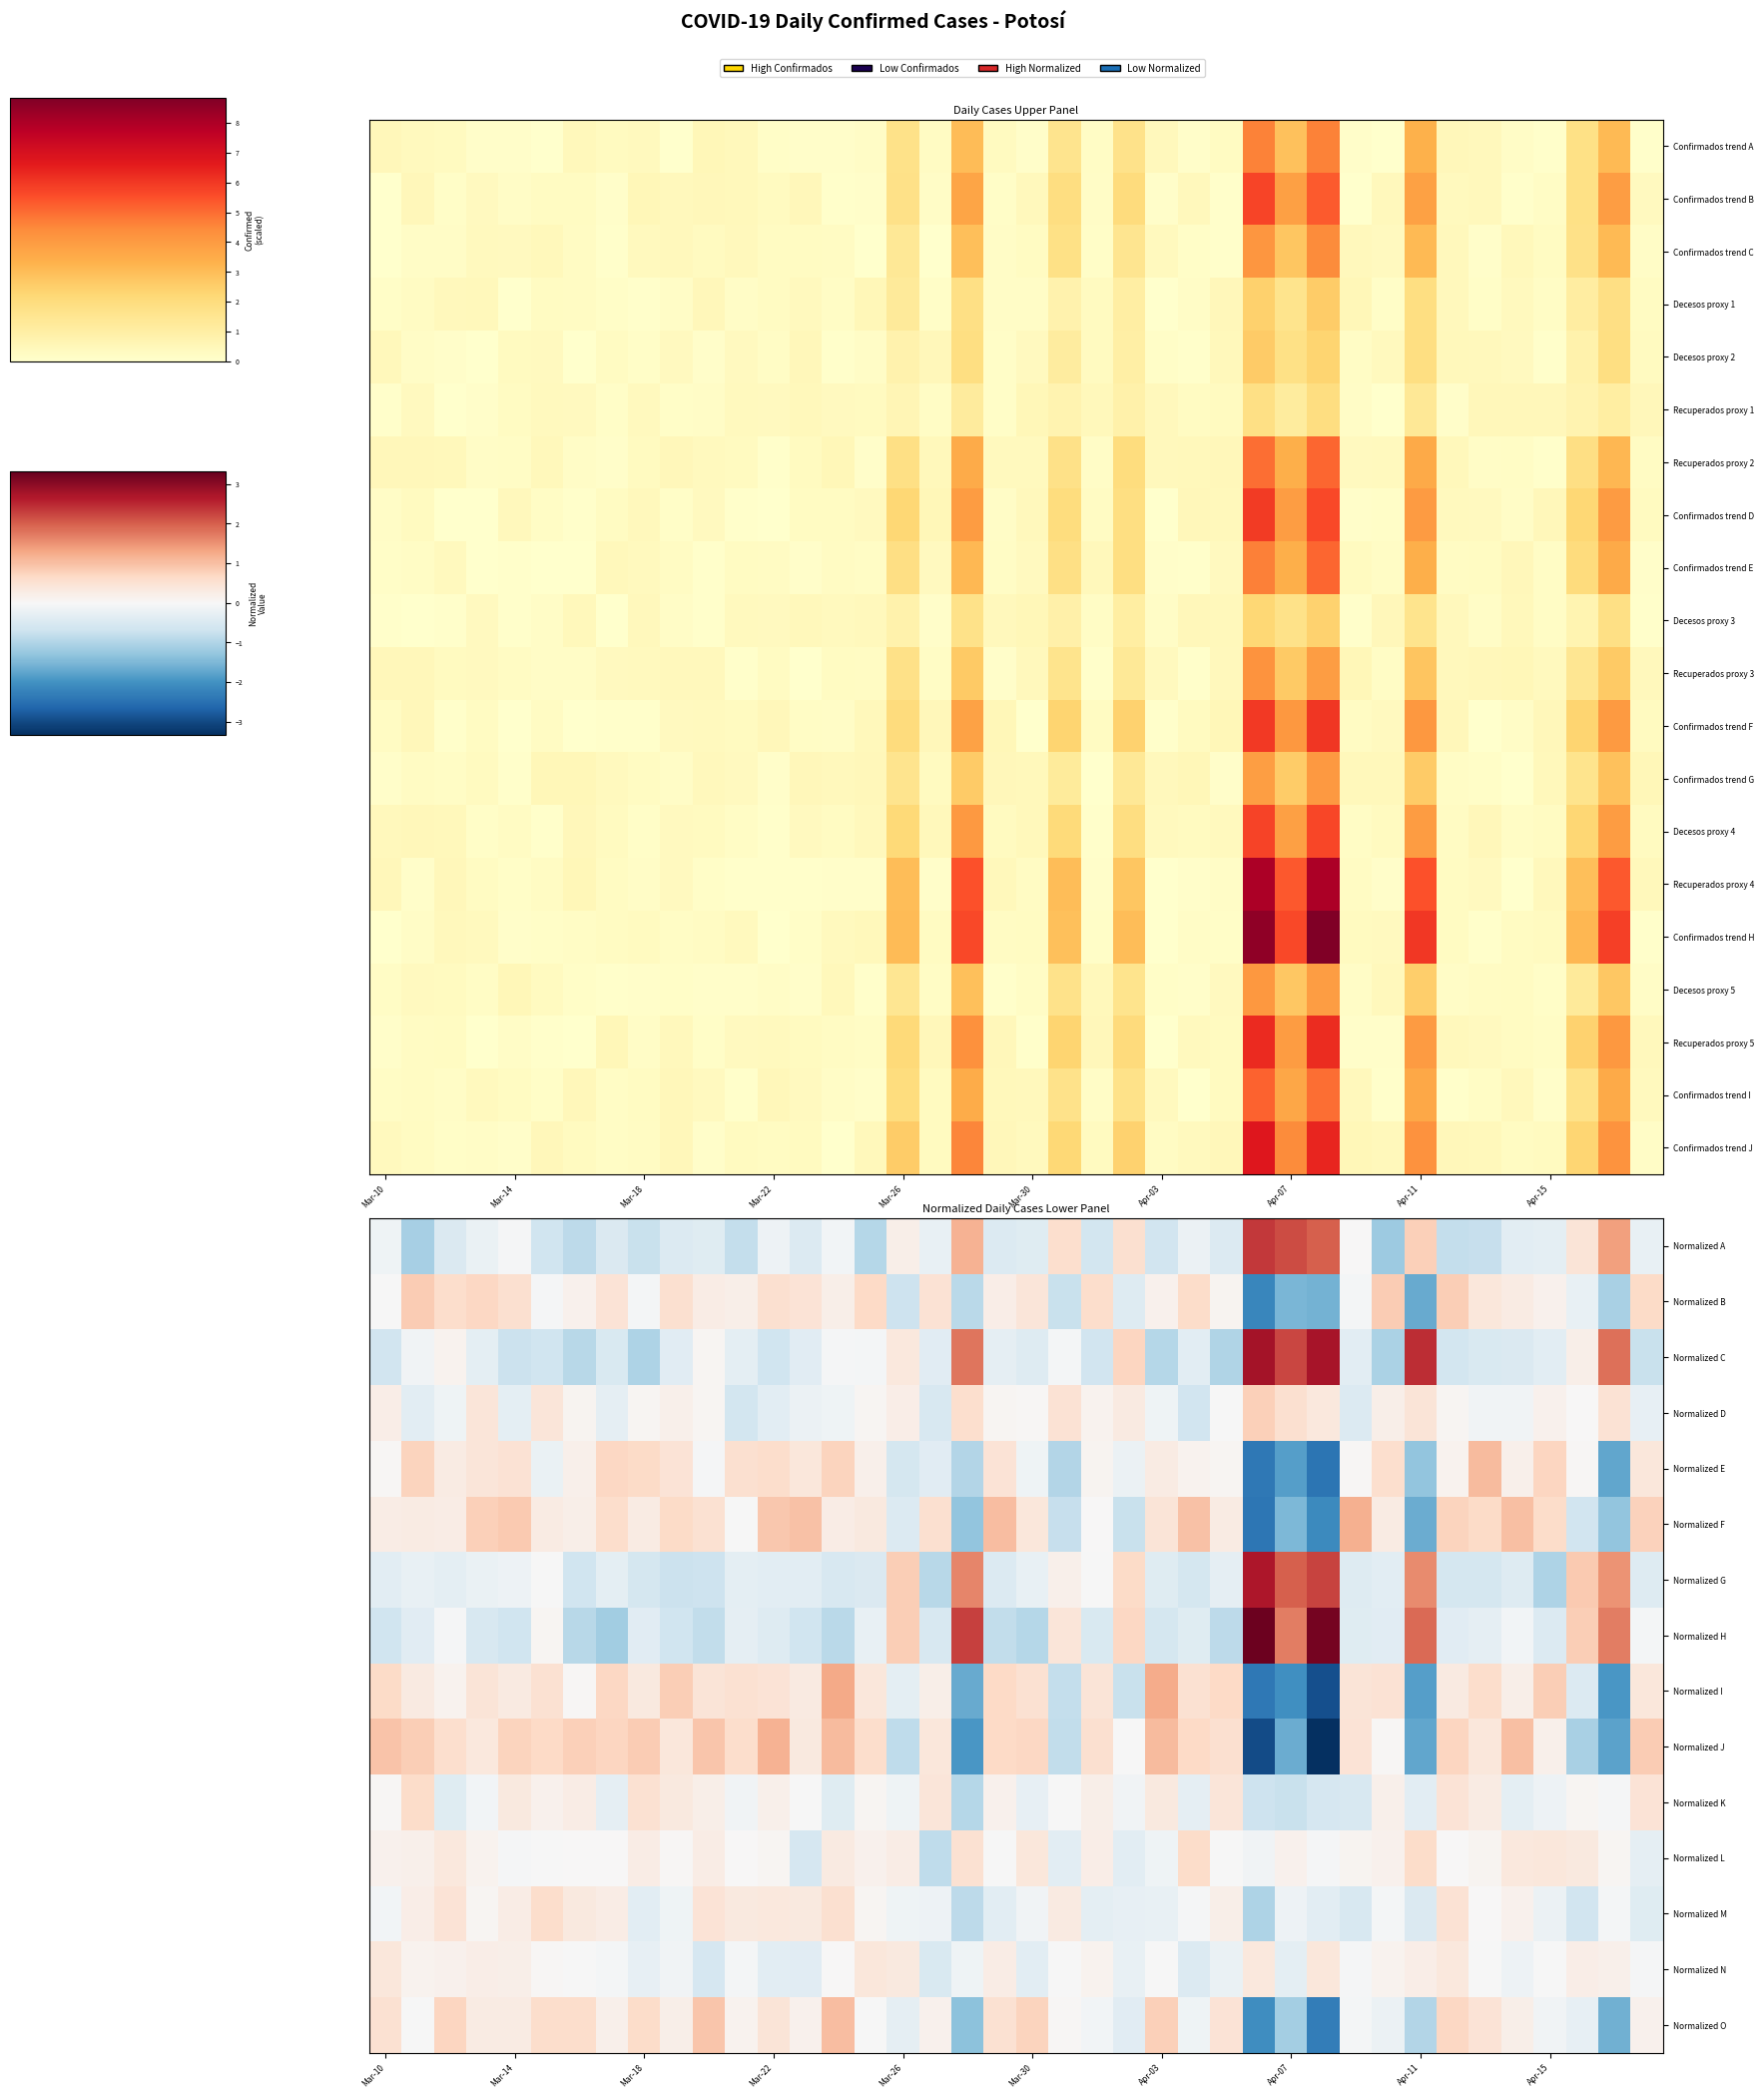

How many data points in Normalized G are less than 0?

30